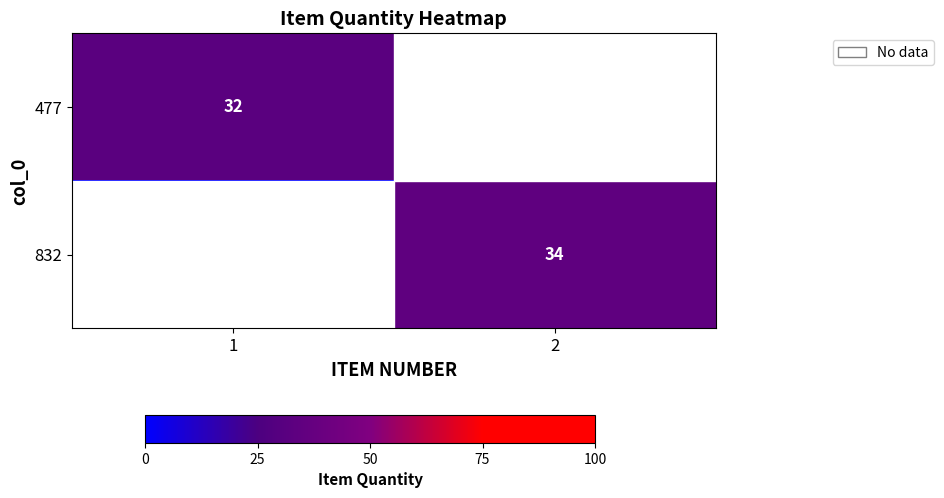

Is it true that 832 equals 34 at 2?

True